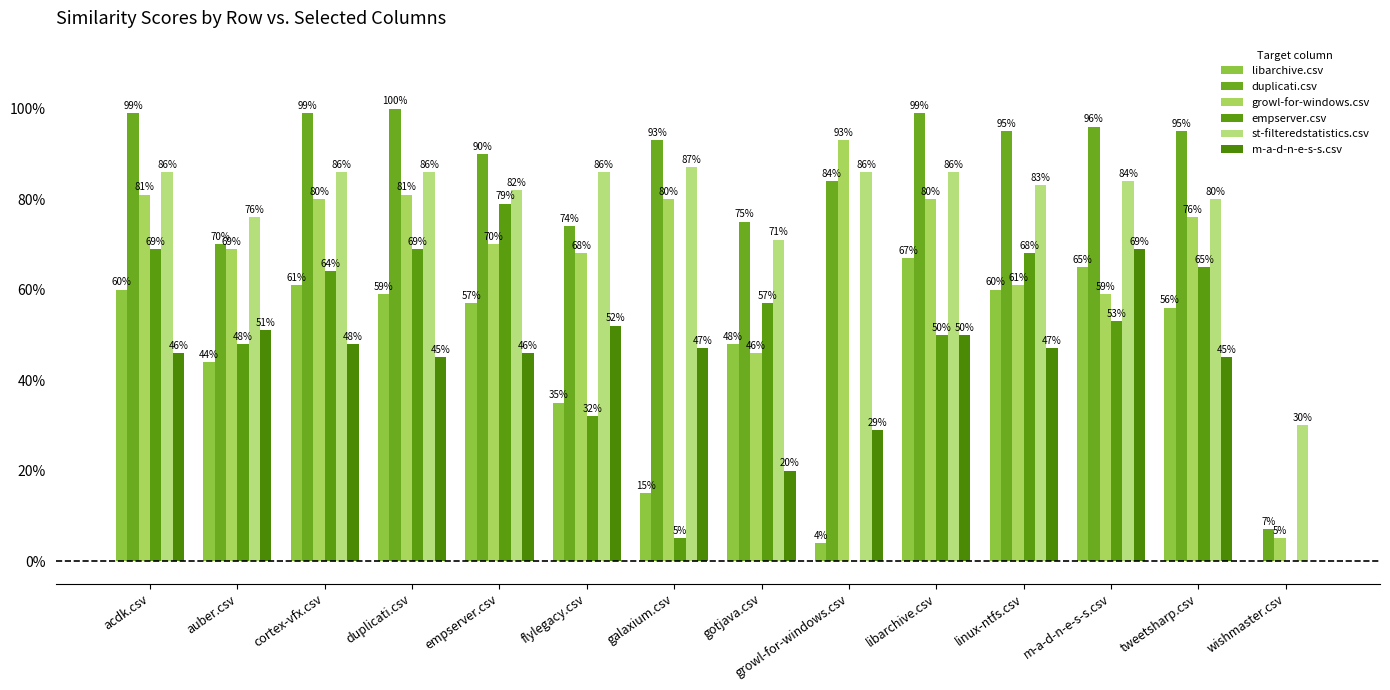

Count the st-filteredstatistics.csv values in the range 0 to 1.

14